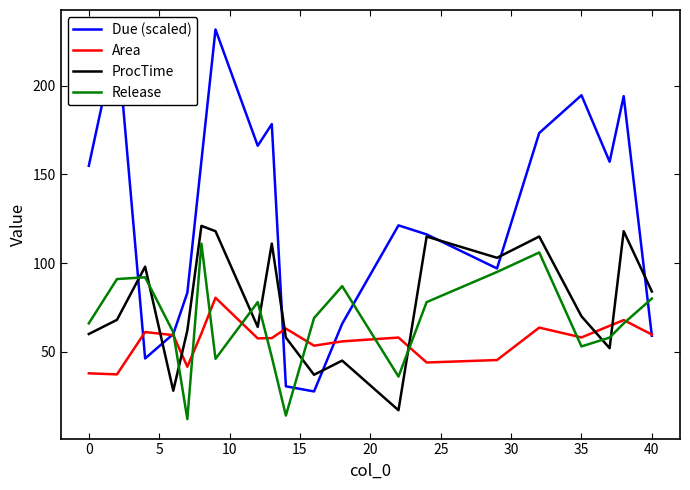

List the series in order of their peak value, highest first.

Due (scaled), ProcTime, Release, Area